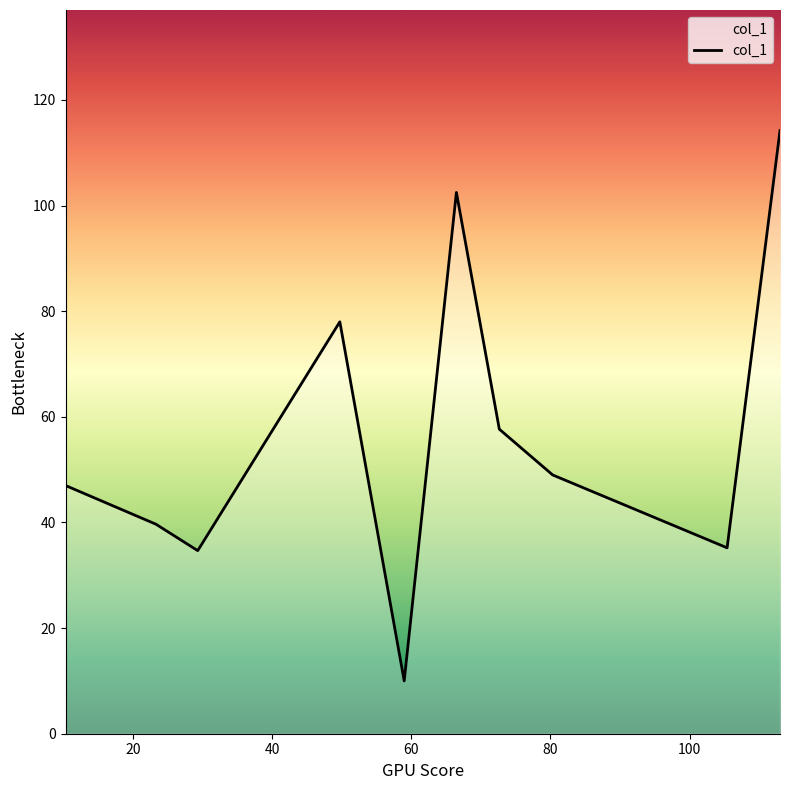

What is the greatest value displayed?

114.2